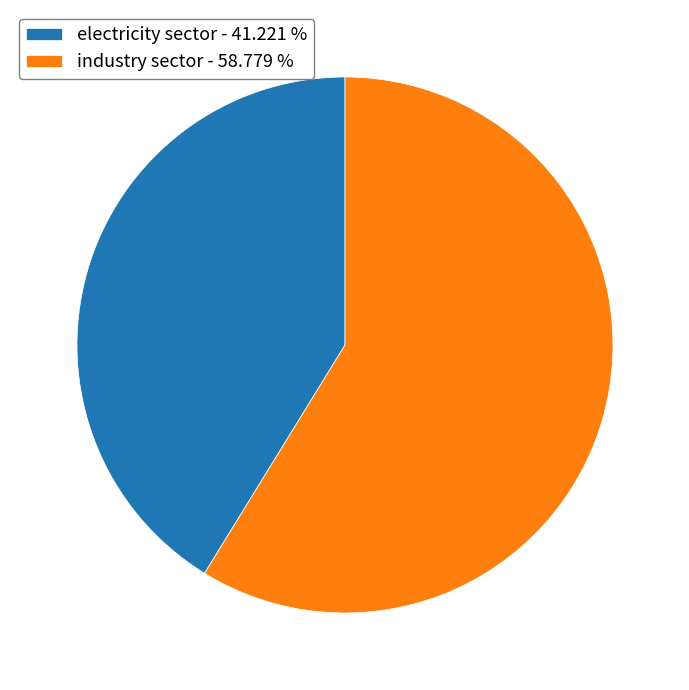

True or false: industry sector accounts for 47% of the total.

False